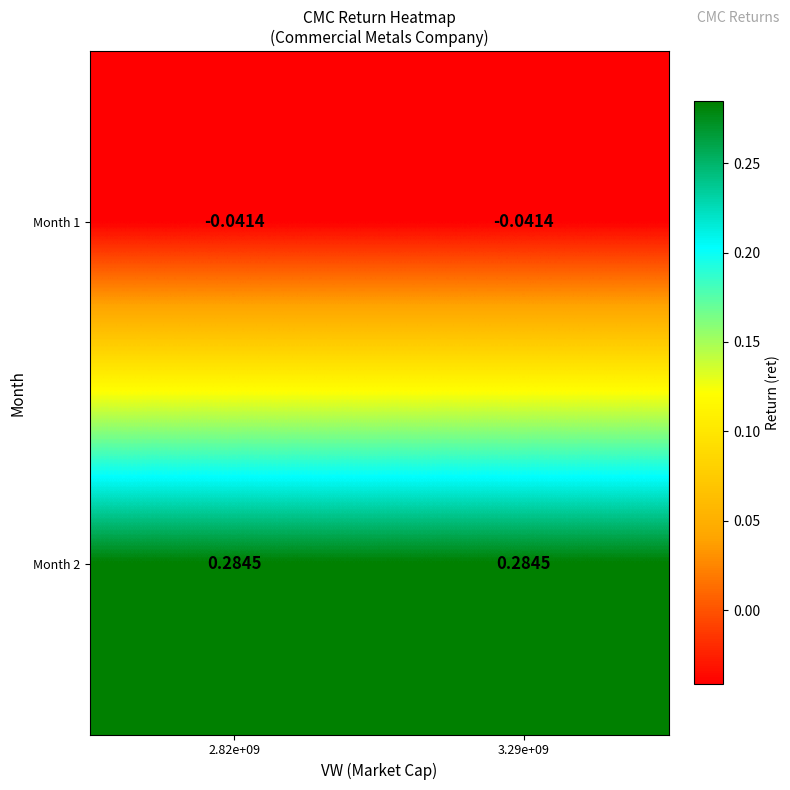

Is the value of Month 1 at 3.29e+09 greater than the value of Month 2 at 2.82e+09?

No